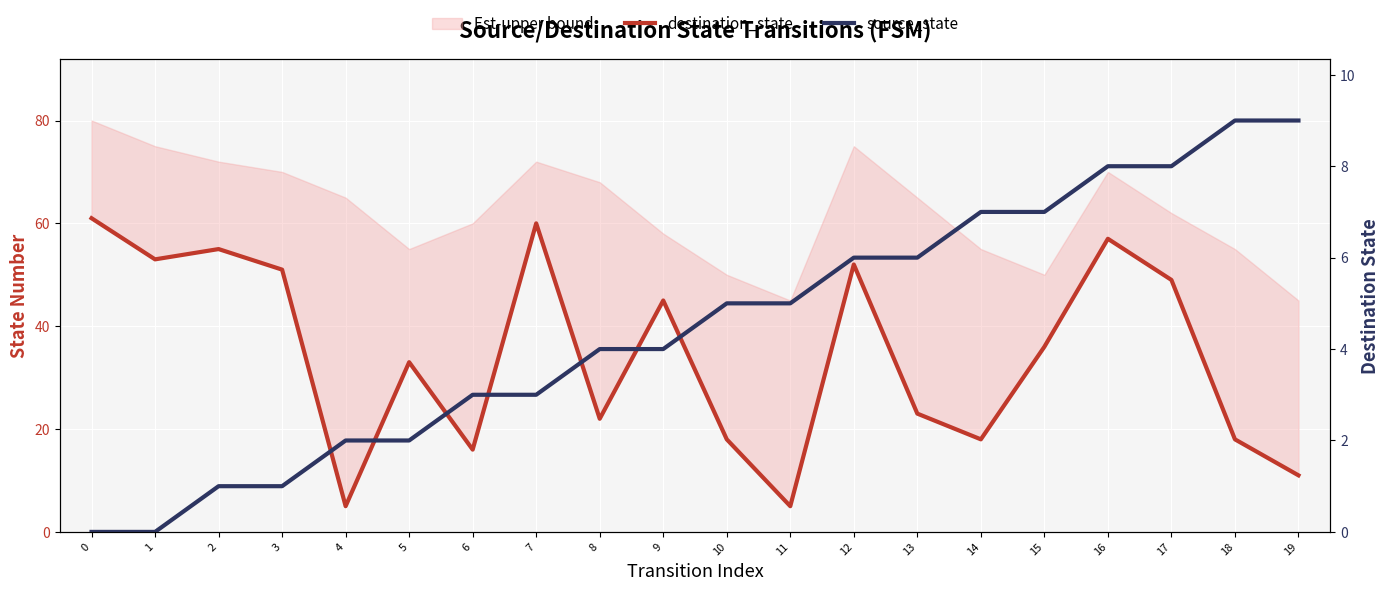

Where is the first local minimum for destination_state?

1